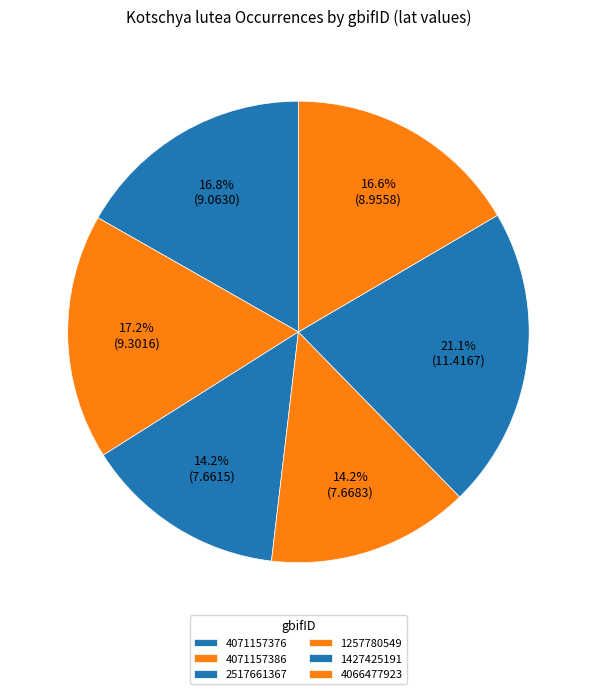

What is the change in value from 4071157386 to 4066477923?

-0.3